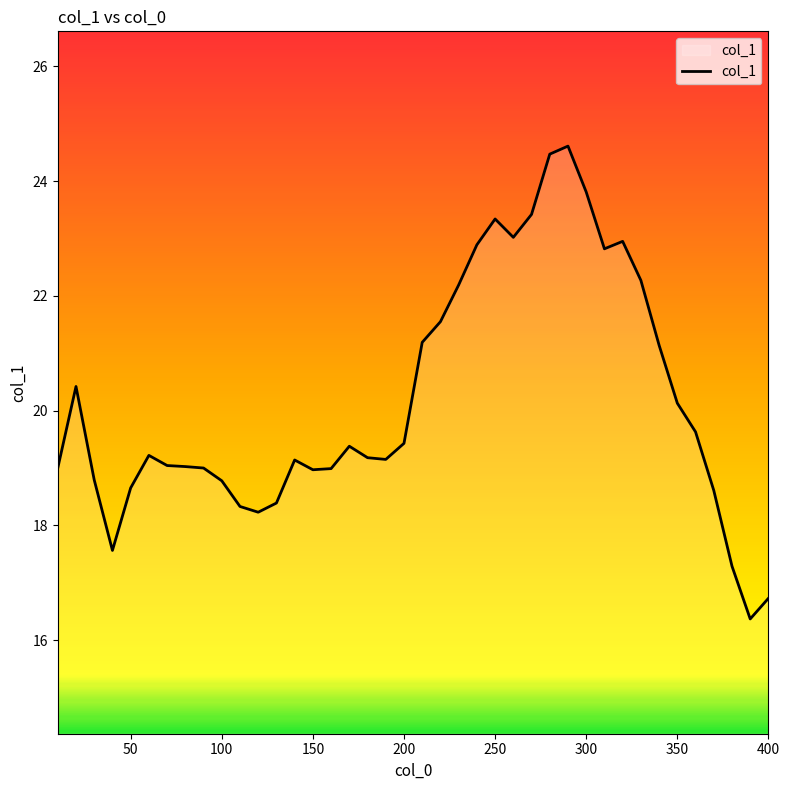

What is the difference between the maximum and minimum values?

8.2